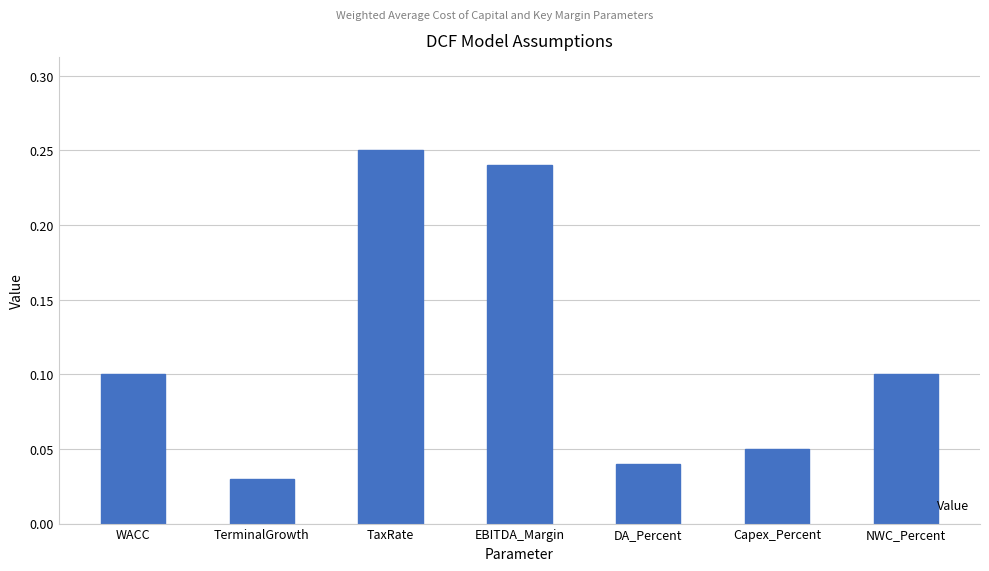

Which has a higher value, Capex_Percent or EBITDA_Margin?

EBITDA_Margin